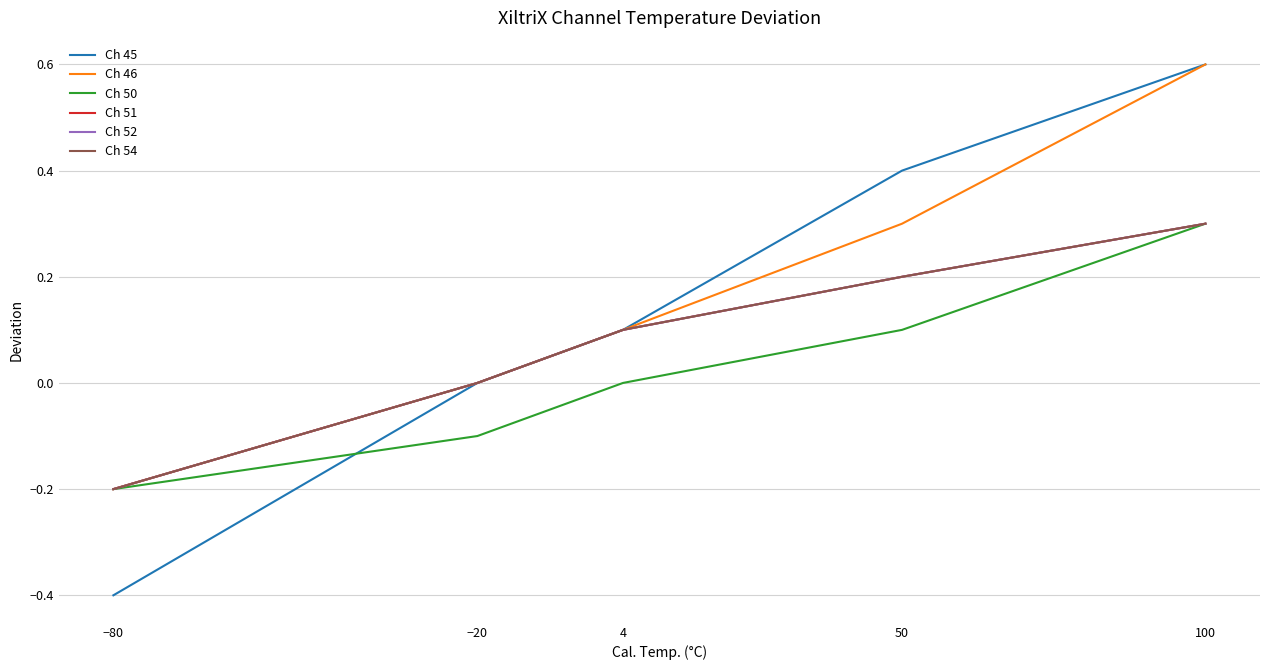

Is it true that Ch 45 equals 0.7 at −20?

False